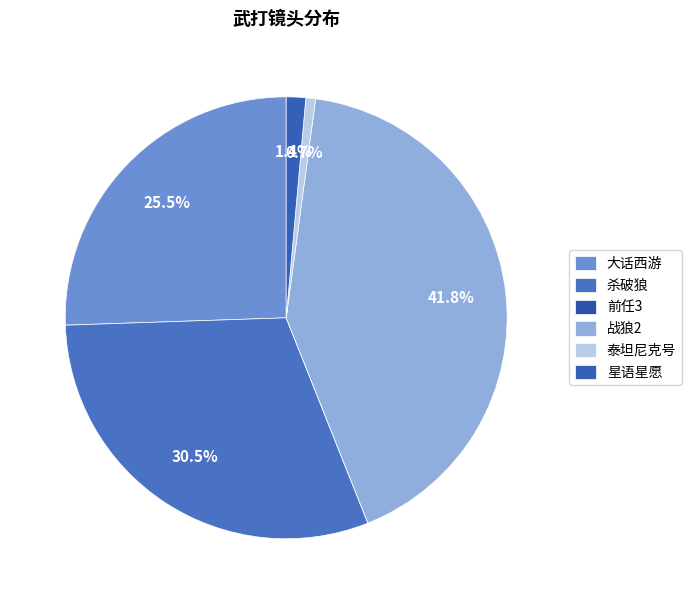

Between 泰坦尼克号 and 杀破狼, which is larger?

杀破狼